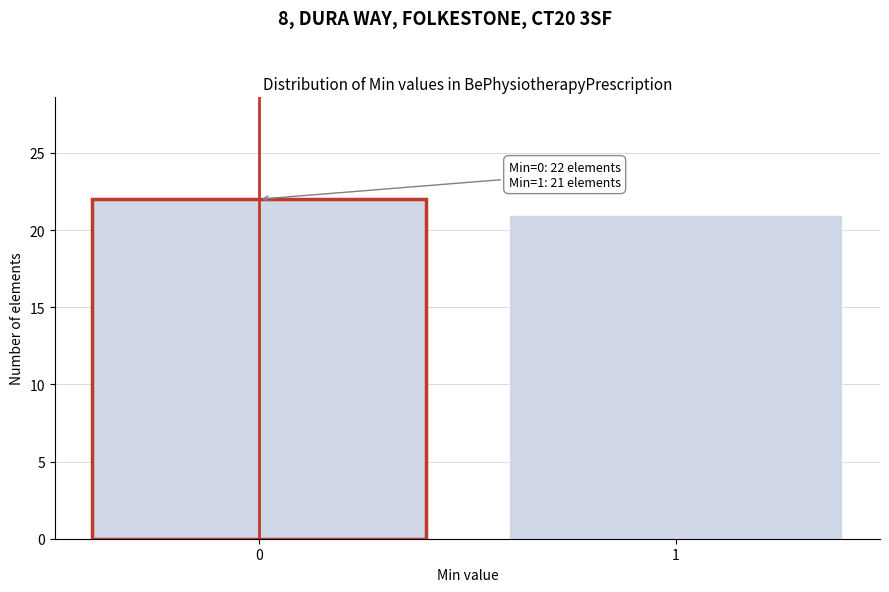

Reading left to right, transcribe all the data shown in this chart.

0=22	1=21